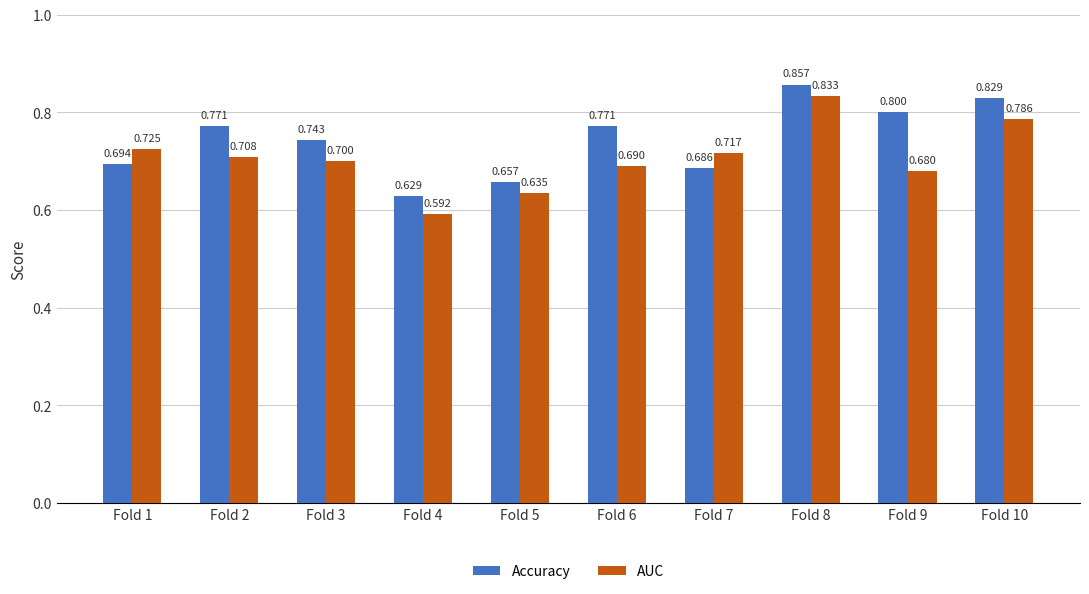

What are all the series names shown in the legend?

Accuracy, AUC